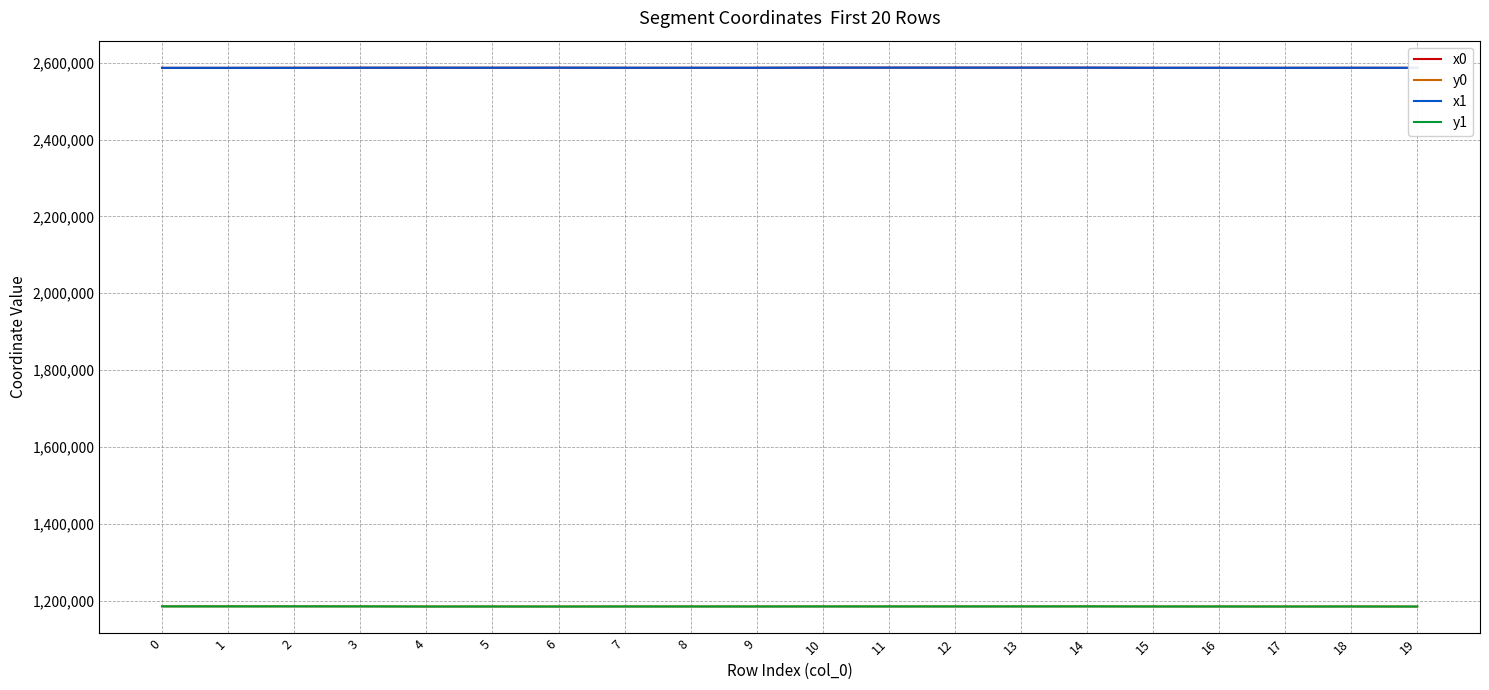

What is the difference between the highest and lowest values at 5?

1402528.9